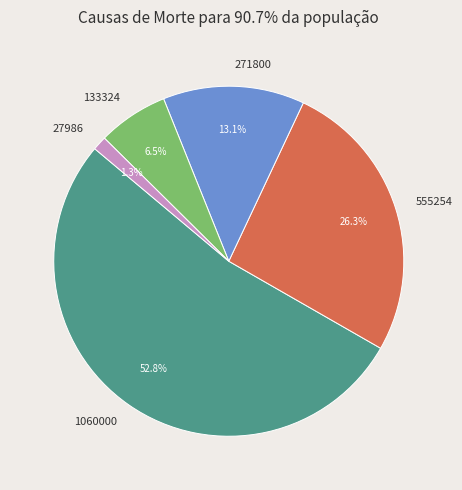

Does any single category account for the majority?

Yes